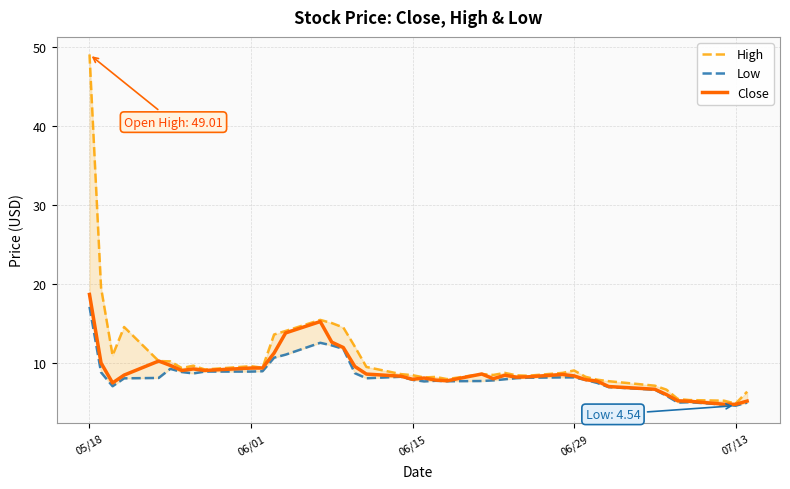

Does the chart have visible grid lines?

Yes